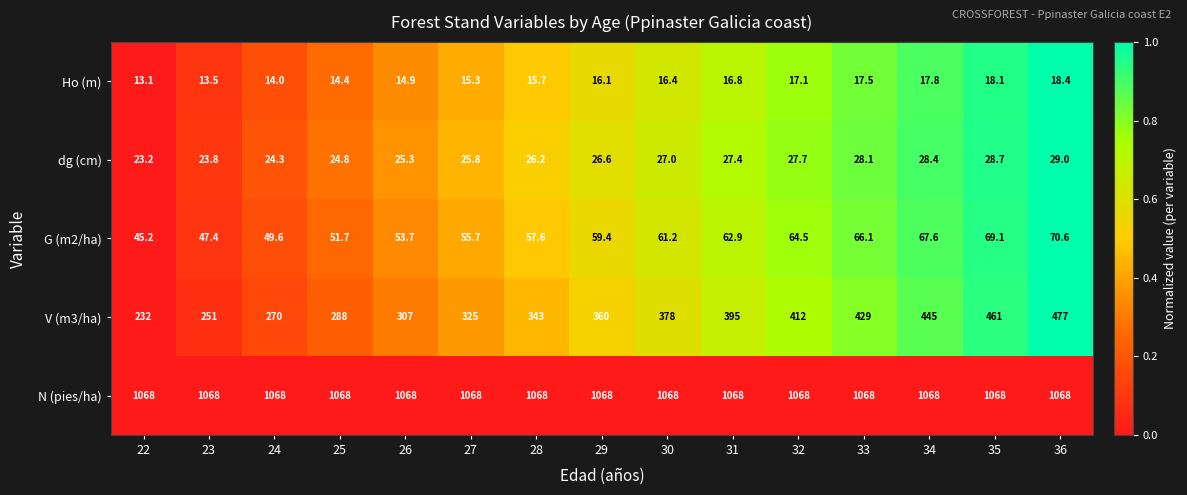

Rank the series by their maximum value, from highest to lowest.

N (pies/ha), V (m3/ha), G (m2/ha), dg (cm), Ho (m)